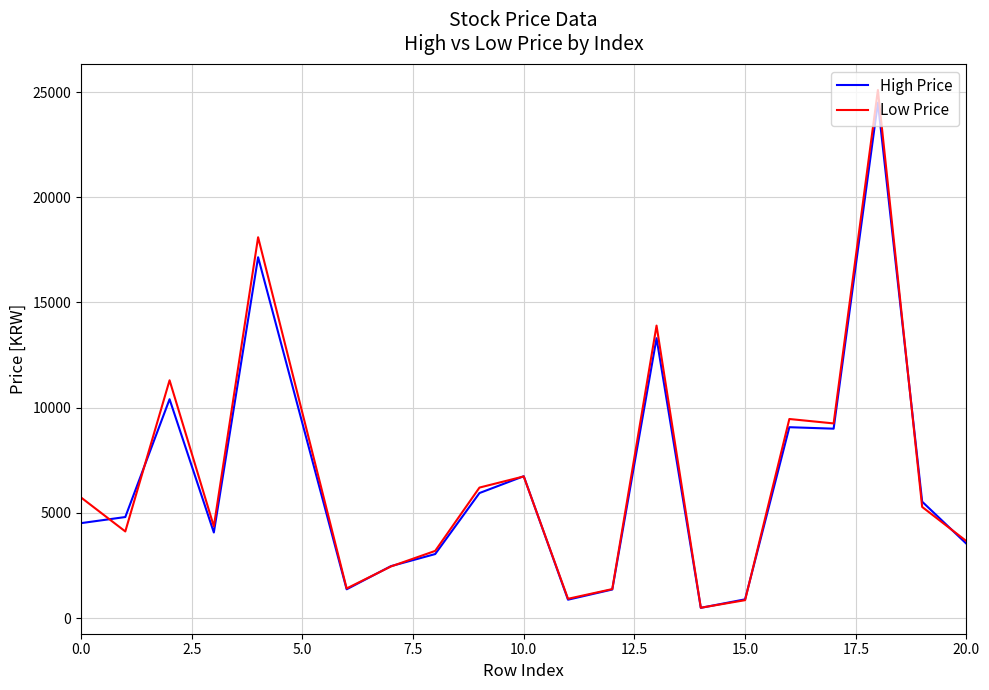

Does the chart display data point markers on the line(s)?

No